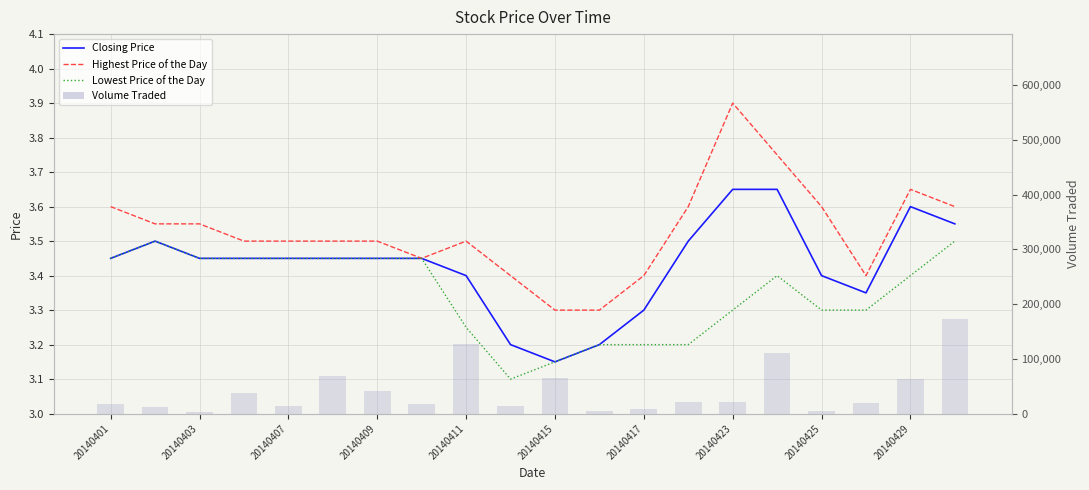

How many Lowest Price of the Day values are between 3 and 4?

20